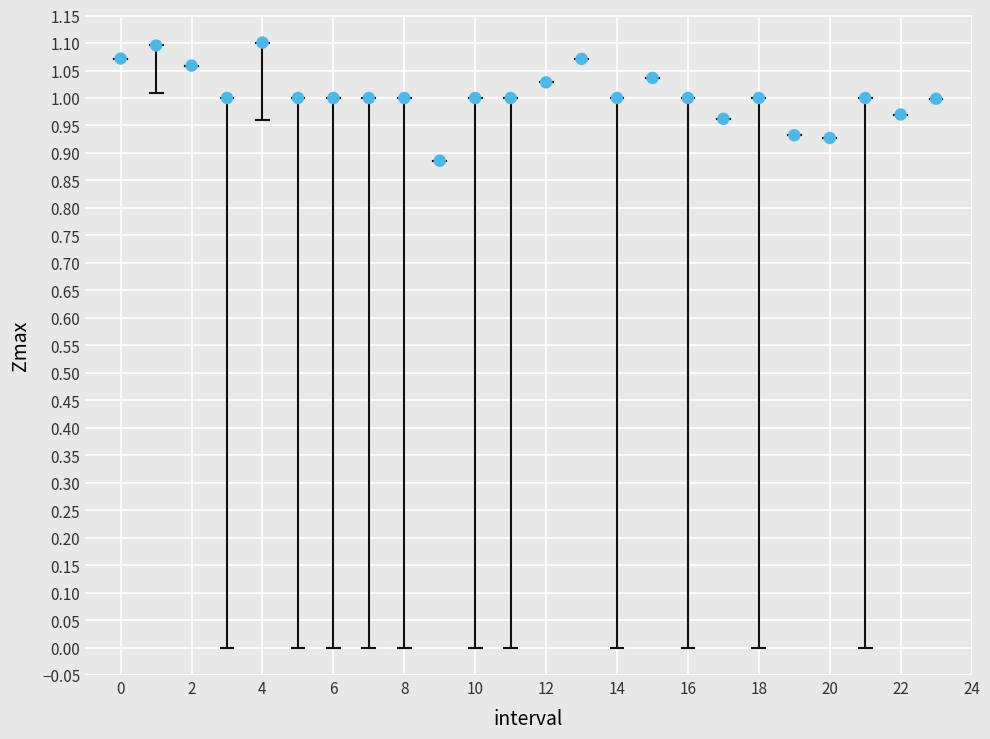

How many points are shown in the scatter plot?

24